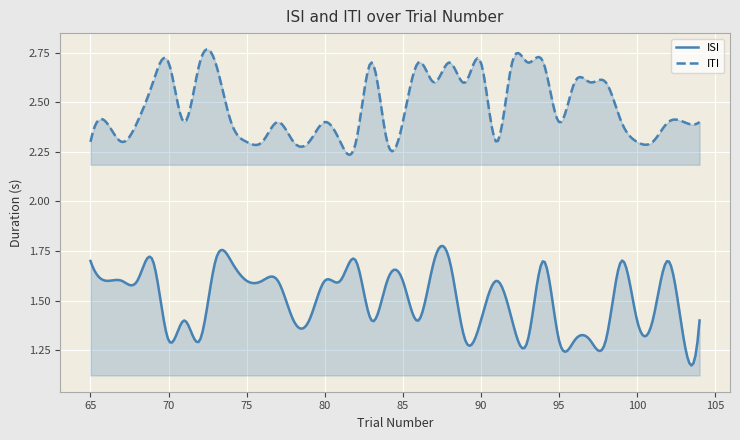

List the series in order of their peak value, lowest first.

ISI, ITI